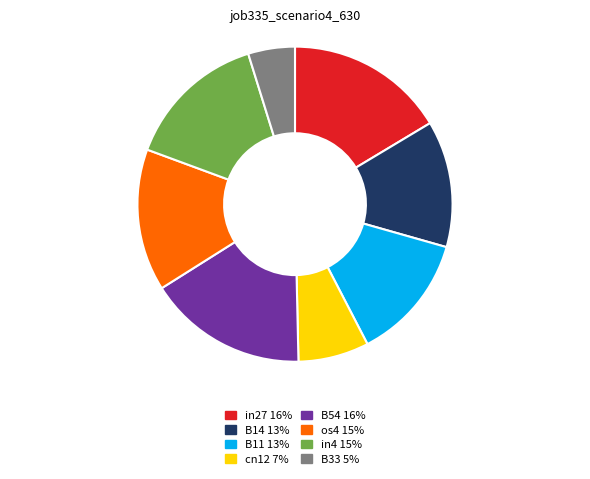

Is the sum of B54 16% and B11 13% greater than half?

No